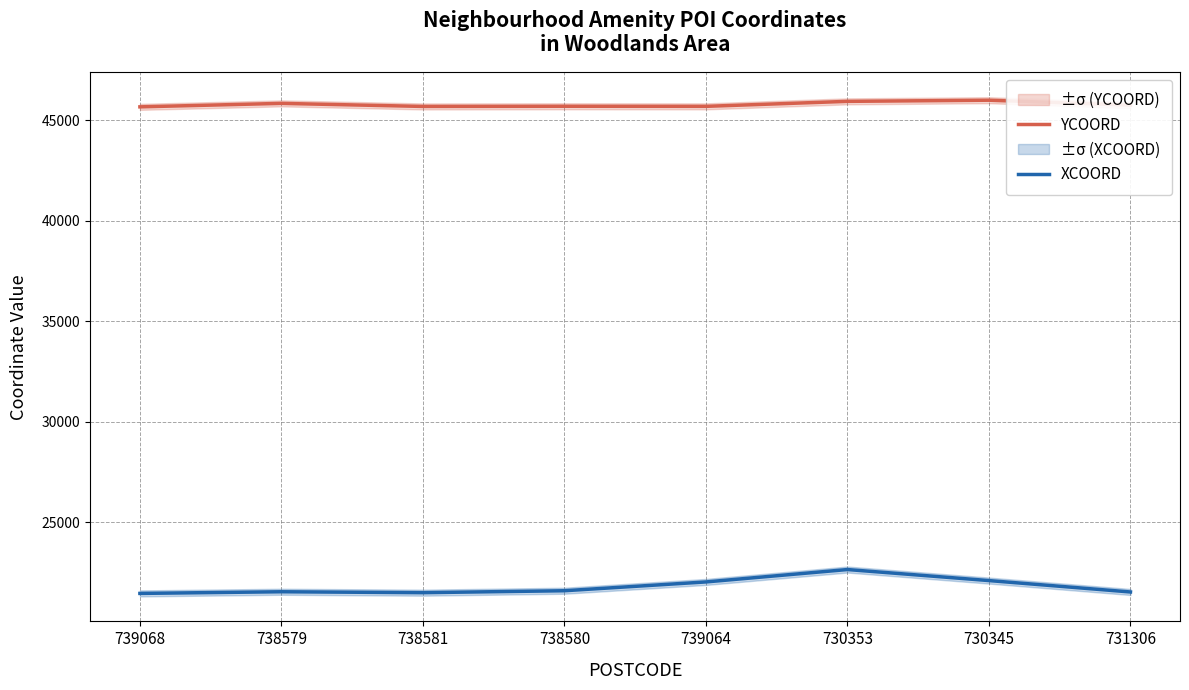

List the series in order of their overall mean, lowest first.

XCOORD, YCOORD